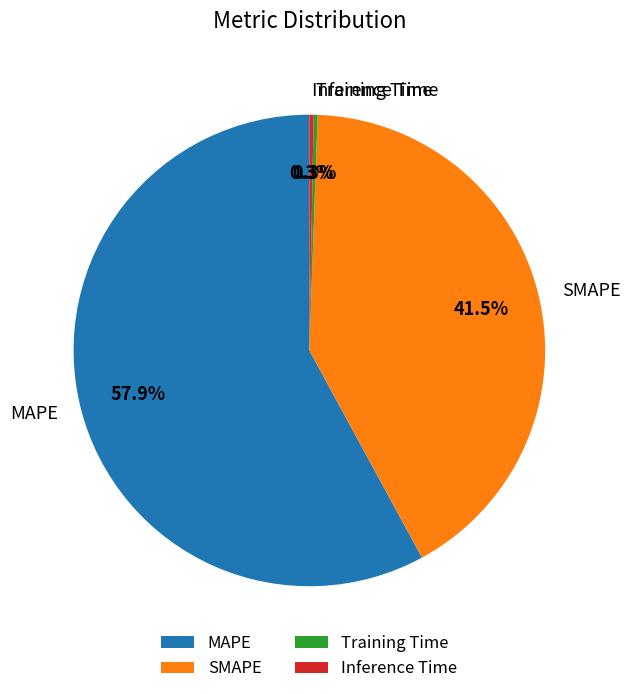

Between SMAPE and MAPE, which is larger?

MAPE